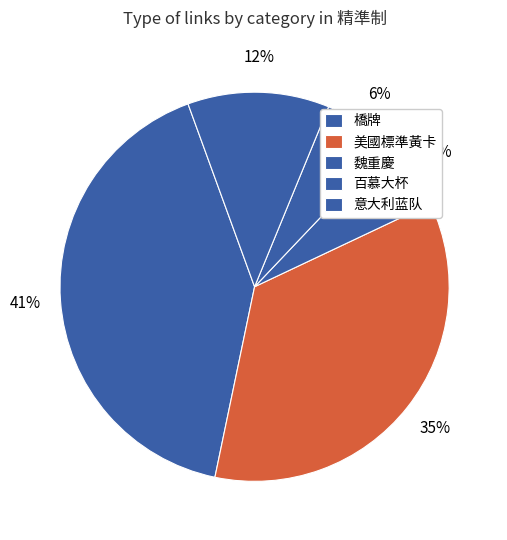

How many segments does this pie chart have?

5